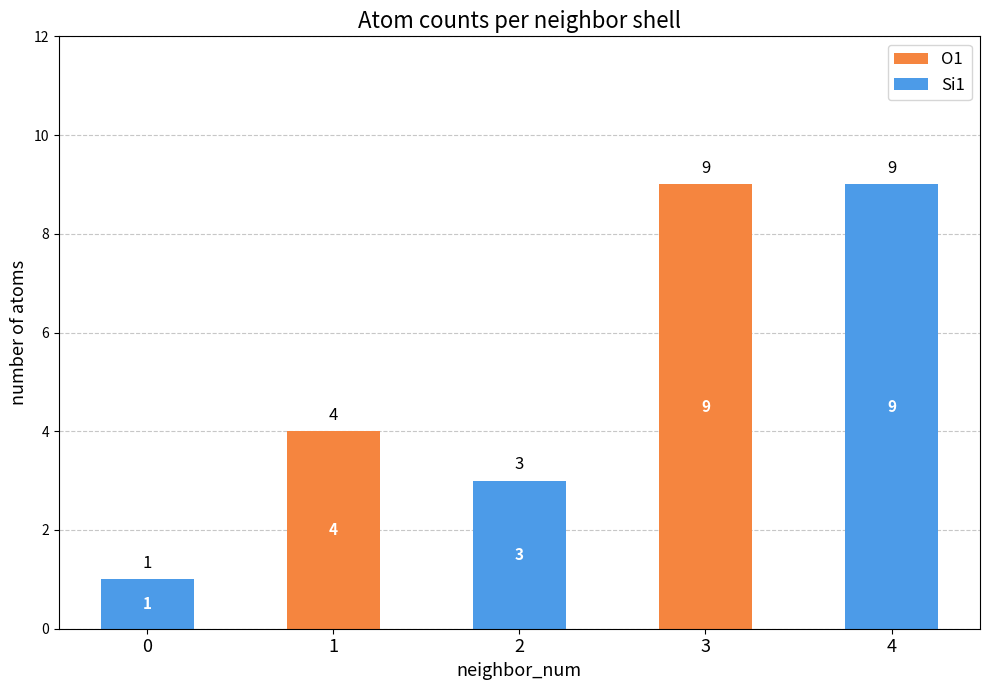

What are all the series names shown in the legend?

O1, Si1